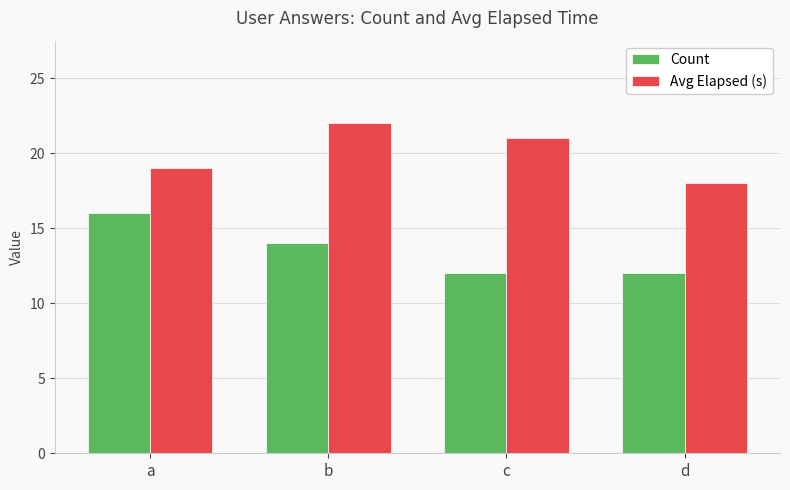

What is the average value of the Count series?

14